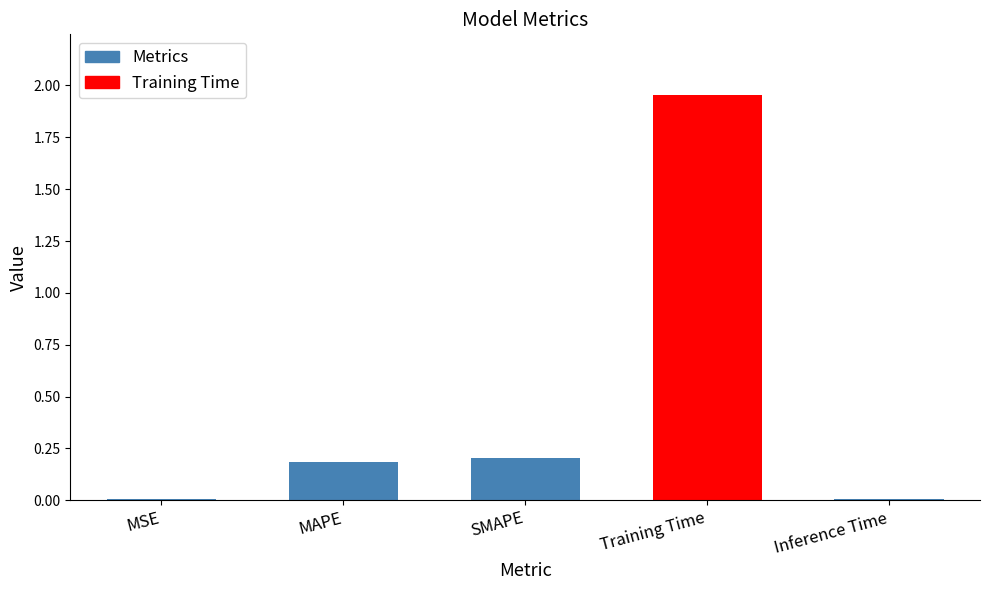

What is the sum of all values?

2.4